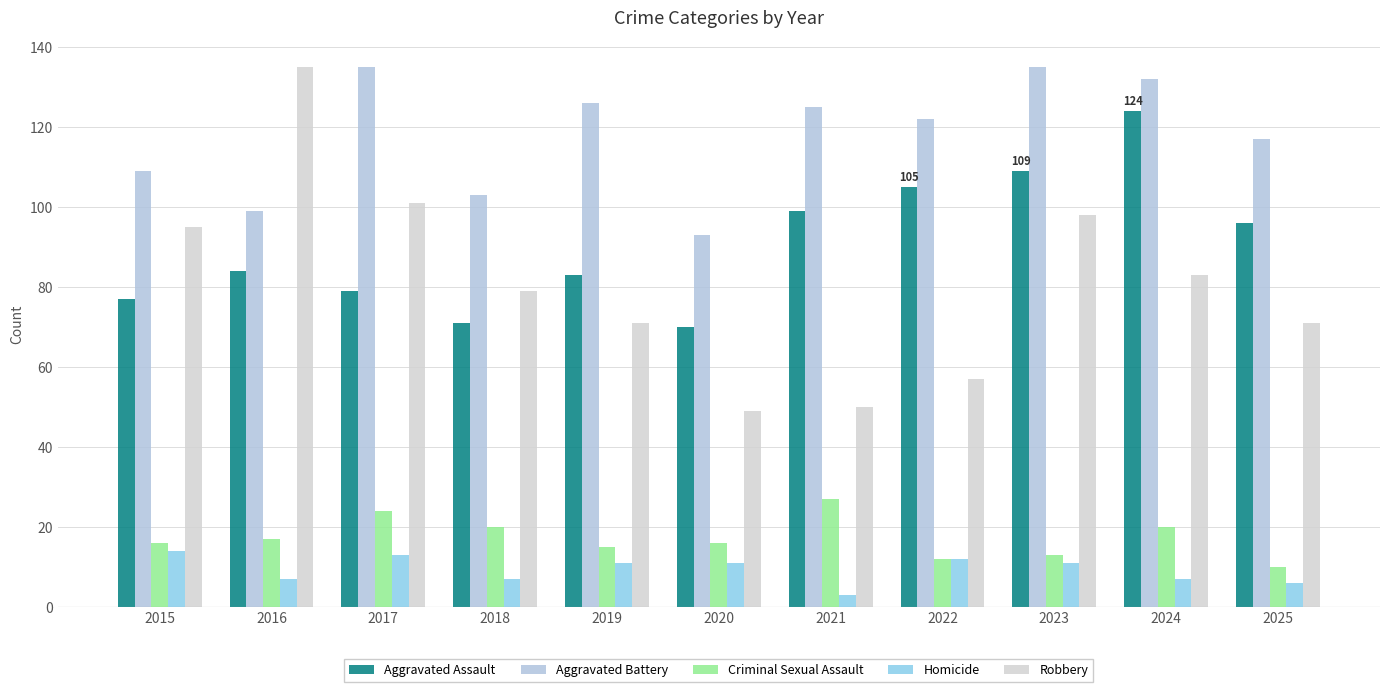

Which series has the largest range (max minus min)?

Robbery